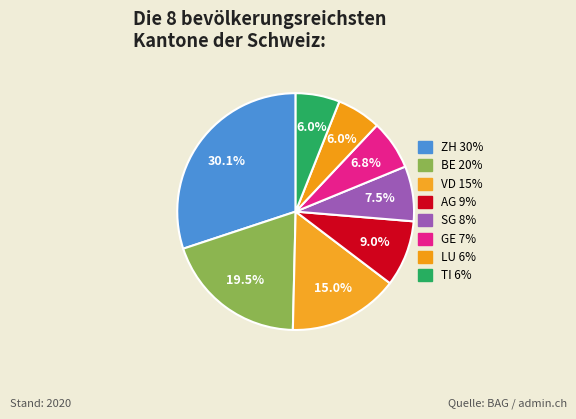

Is there any slice that represents more than half of the pie?

No